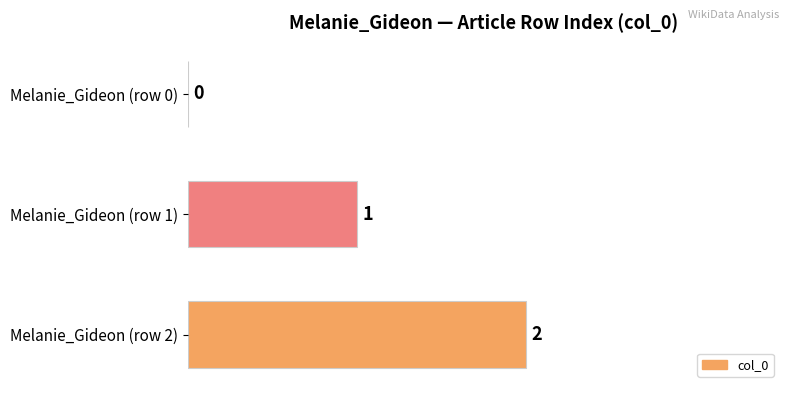

Where is the data nearest to the value 1?

Melanie_Gideon (row 1)